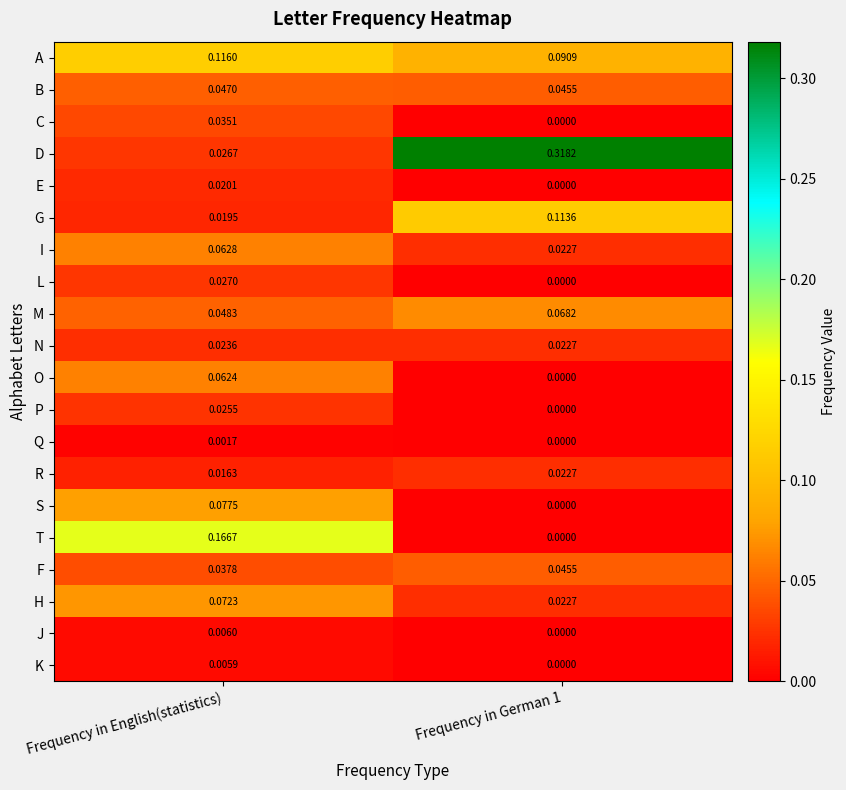

What is the total value across all series at Frequency in English(statistics)?

0.9